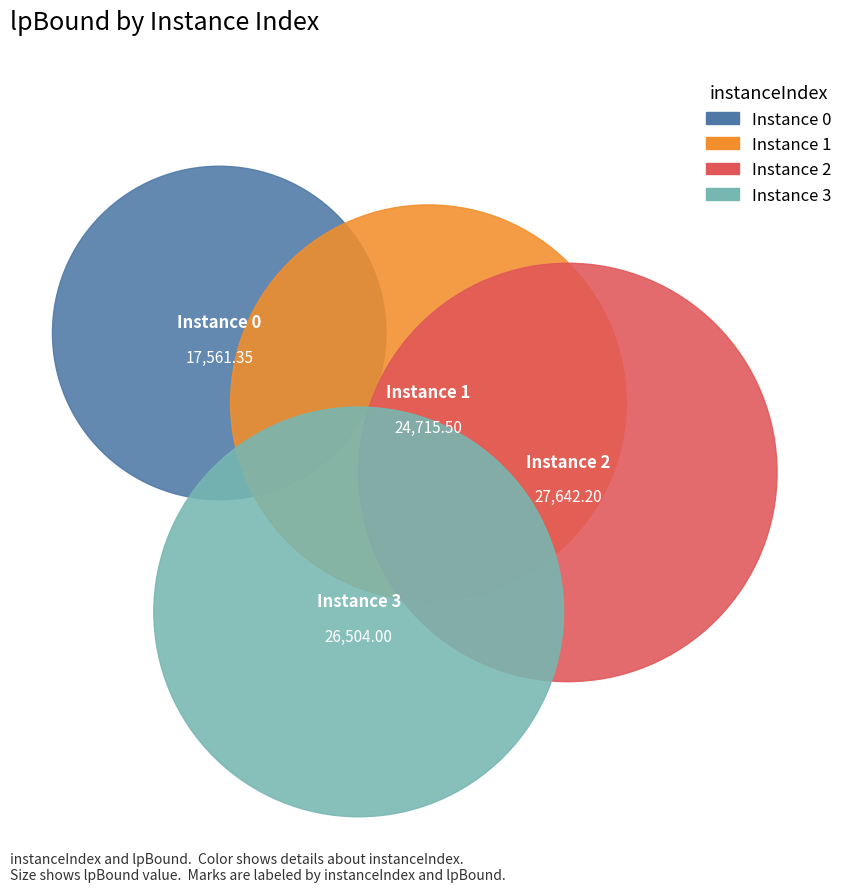

How many segments does this pie chart have?

4